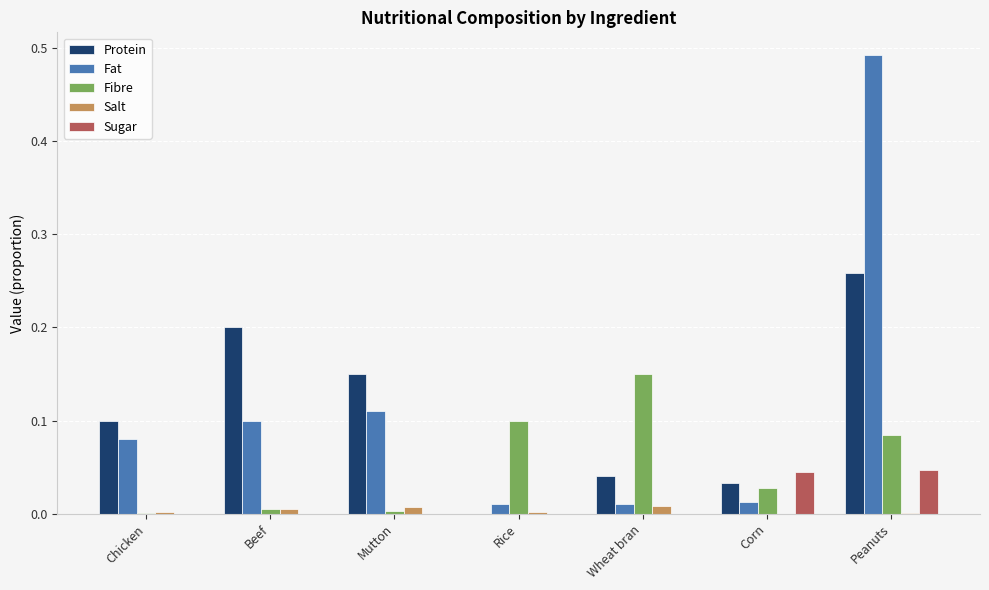

Between Chicken and Peanuts, which series saw the biggest shift?

Fat